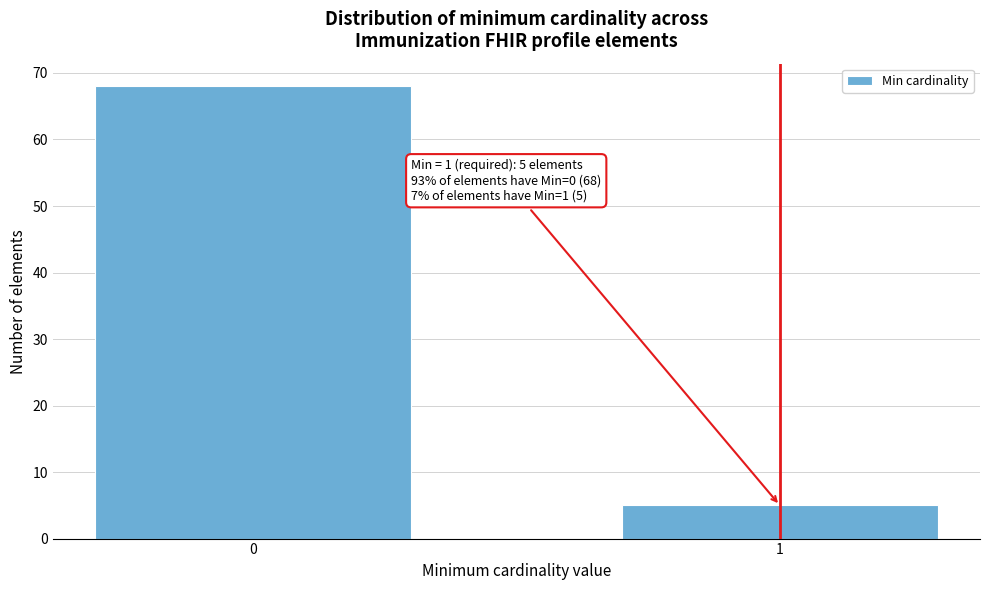

Reading right to left, extract all data points from this chart.

1=5	0=68